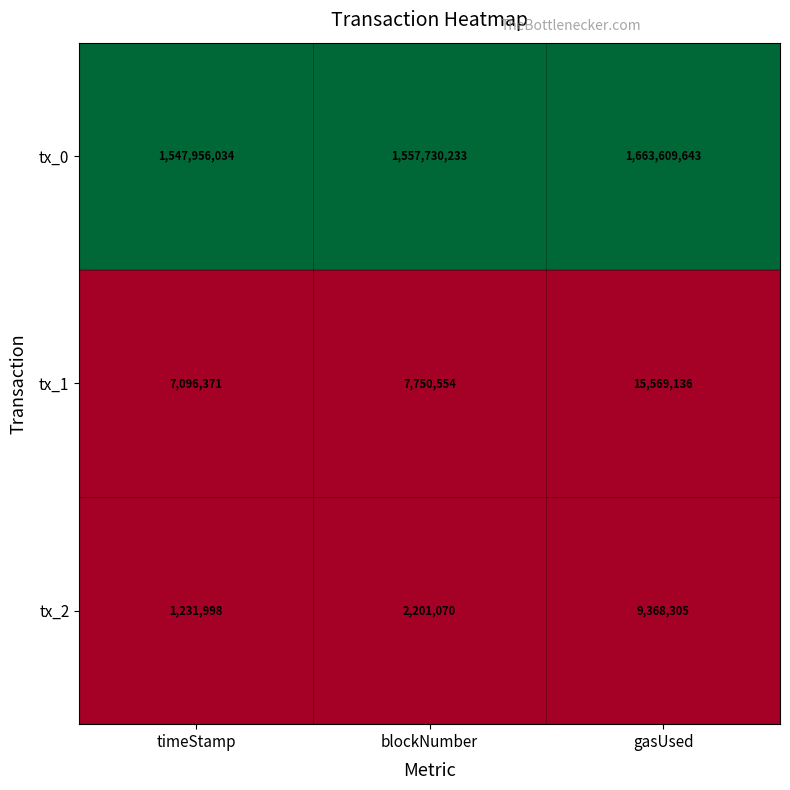

What is the total value across all series at gasUsed?

1688547084